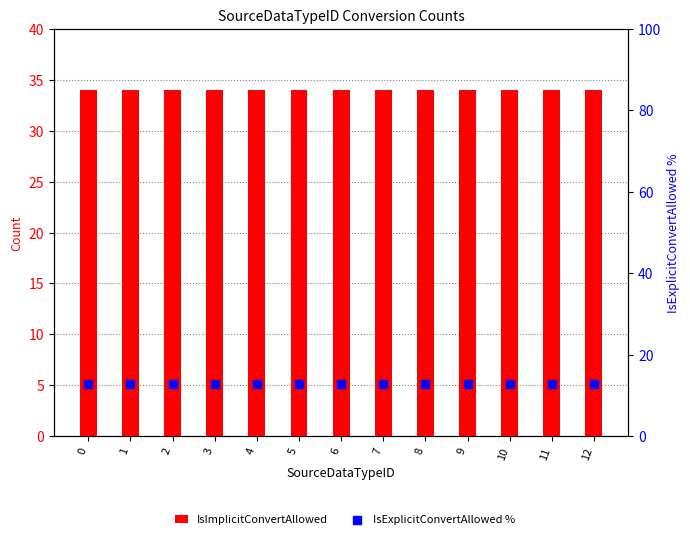

What are all the series names shown in the legend?

IsImplicitConvertAllowed, IsExplicitConvertAllowed %